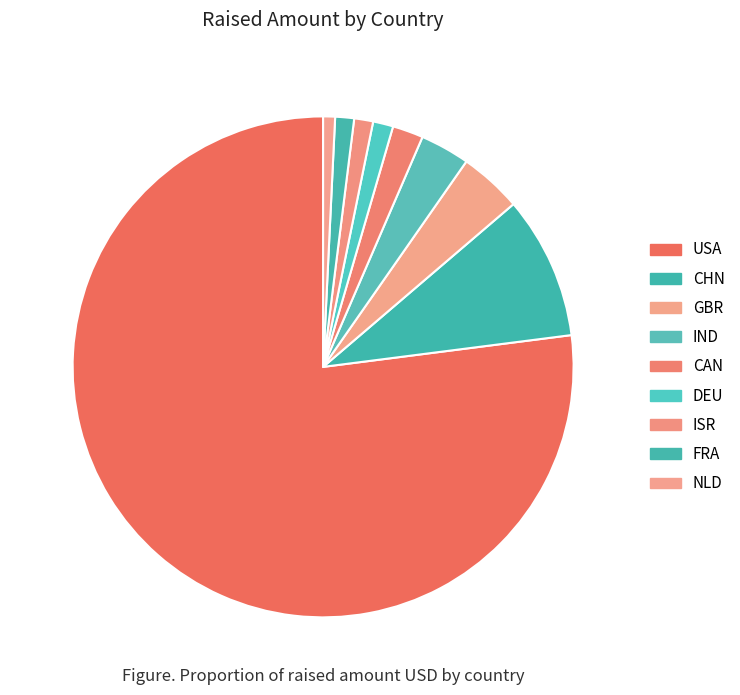

To the nearest percent, what portion does IND represent?

3%